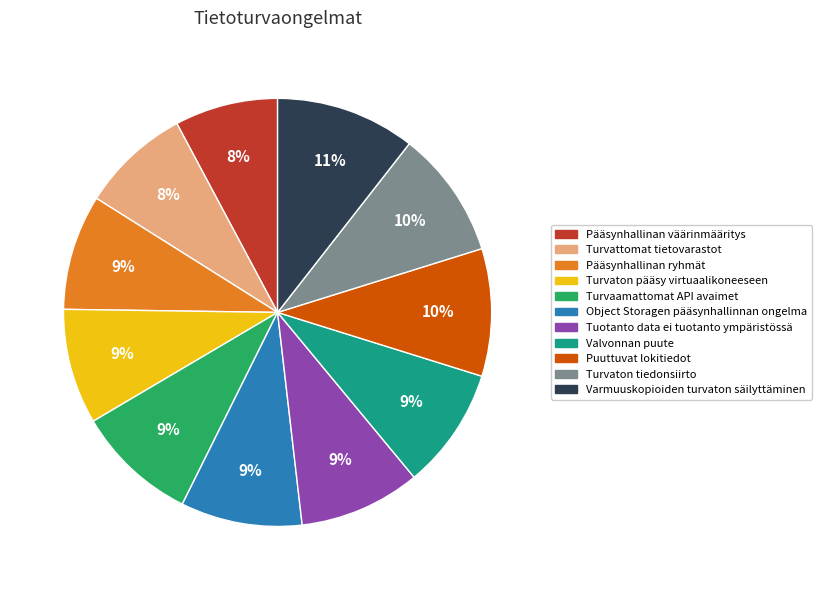

Count the number of slices in the pie.

11